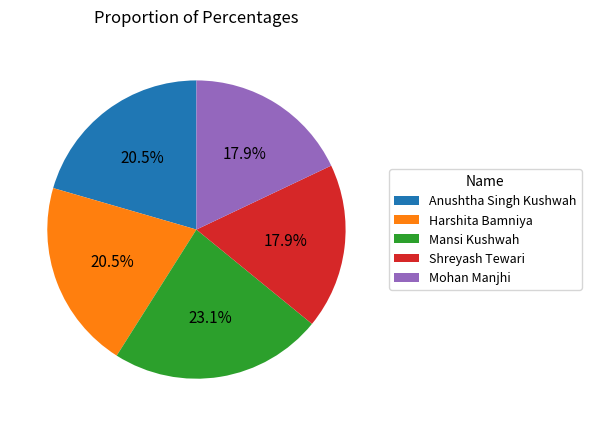

Which category has the biggest portion of the pie?

Mansi Kushwah